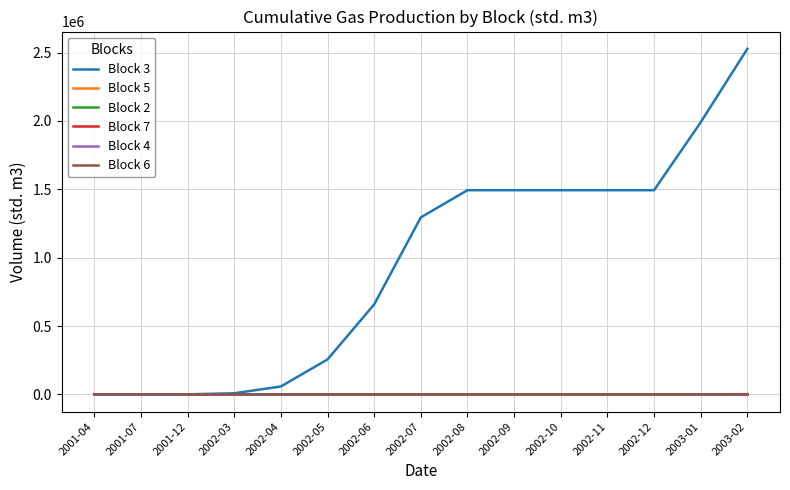

At which label does Block 3 reach its peak?

2003-02